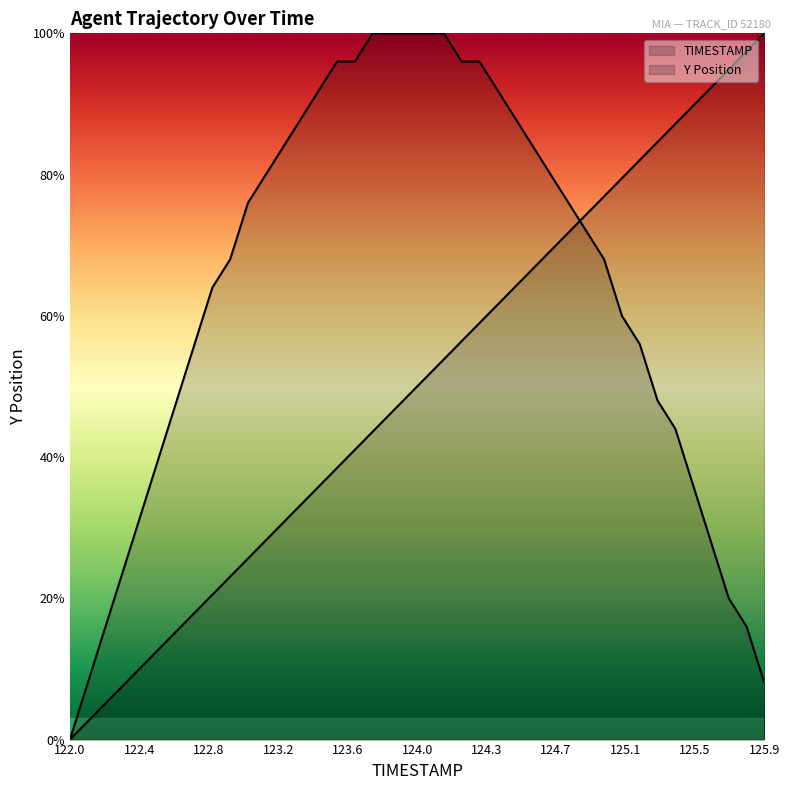

At which label does Y reach its peak?

123.7